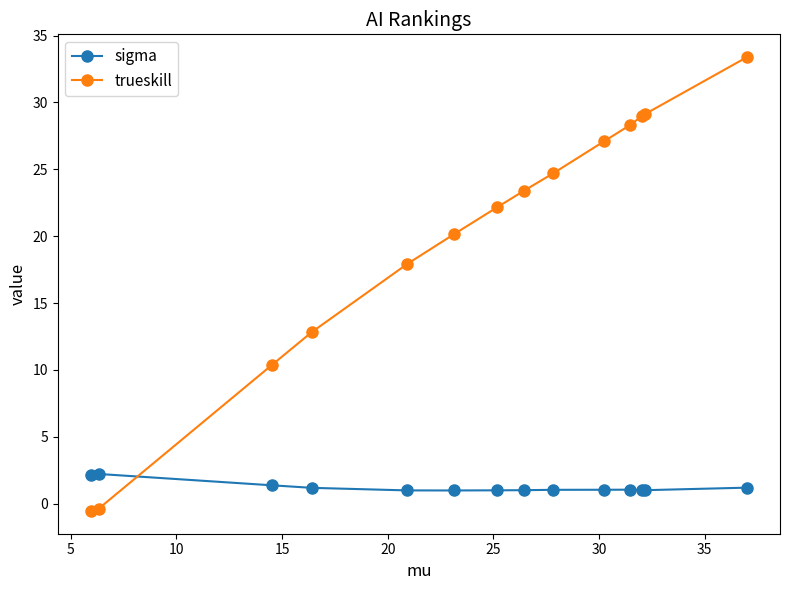

What is the sum of all trueskill values?

277.6